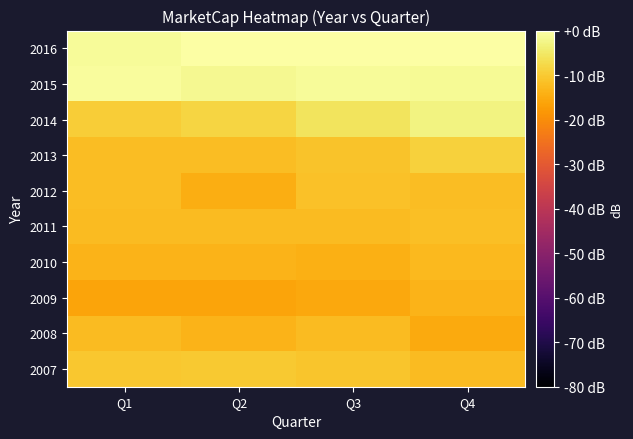

Reading left to right, list all the values displayed in this chart.

2007: Q1=-10.3	Q2=-10.2	Q3=-10.8	Q4=-12.4
2008: Q1=-12.4	Q2=-13.7	Q3=-12.5	Q4=-15.1
2009: Q1=-16.1	Q2=-16.1	Q3=-15.5	Q4=-13.6
2010: Q1=-13.6	Q2=-13.7	Q3=-14.2	Q4=-12.7
2011: Q1=-12.3	Q2=-12.3	Q3=-12.5	Q4=-11.6
2012: Q1=-11.9	Q2=-14.6	Q3=-11.5	Q4=-12.1
2013: Q1=-11.9	Q2=-12.1	Q3=-11.0	Q4=-8.9
2014: Q1=-9.5	Q2=-8.3	Q3=-5.7	Q4=-3.0
2015: Q1=-0.7	Q2=-1.8	Q3=-1.0	Q4=-1.4
2016: Q1=-1.0	Q2=-0.3	Q3=0.0	Q4=-0.1